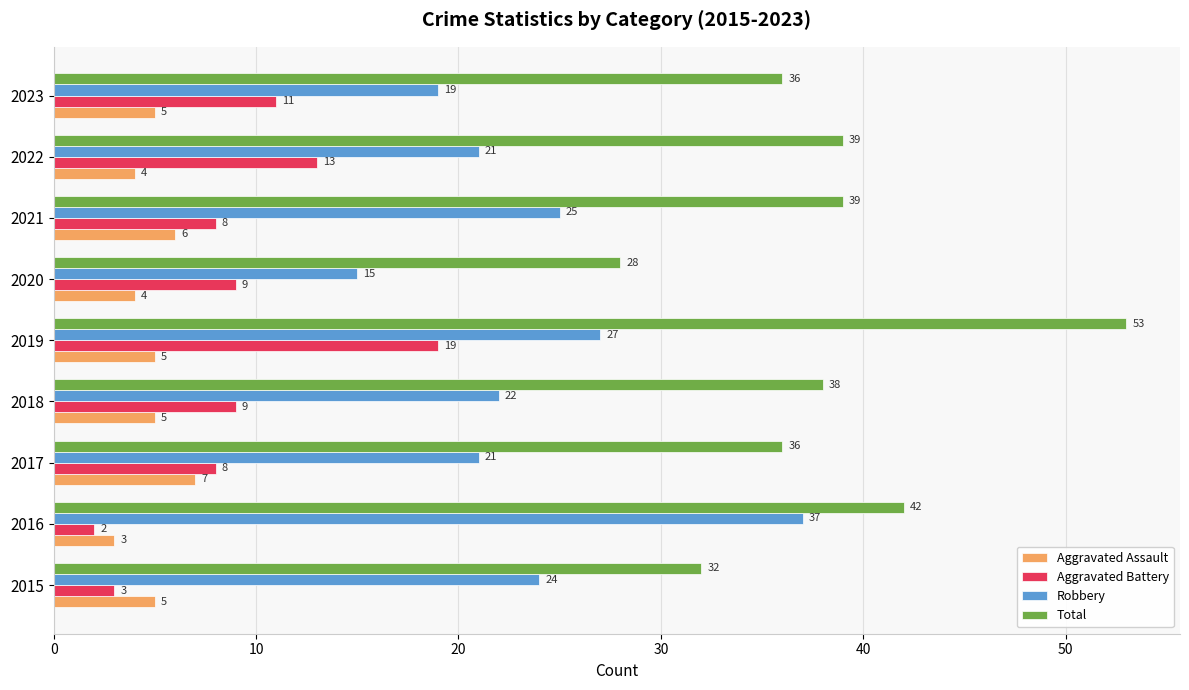

How many values in the Robbery series are below 22?

4